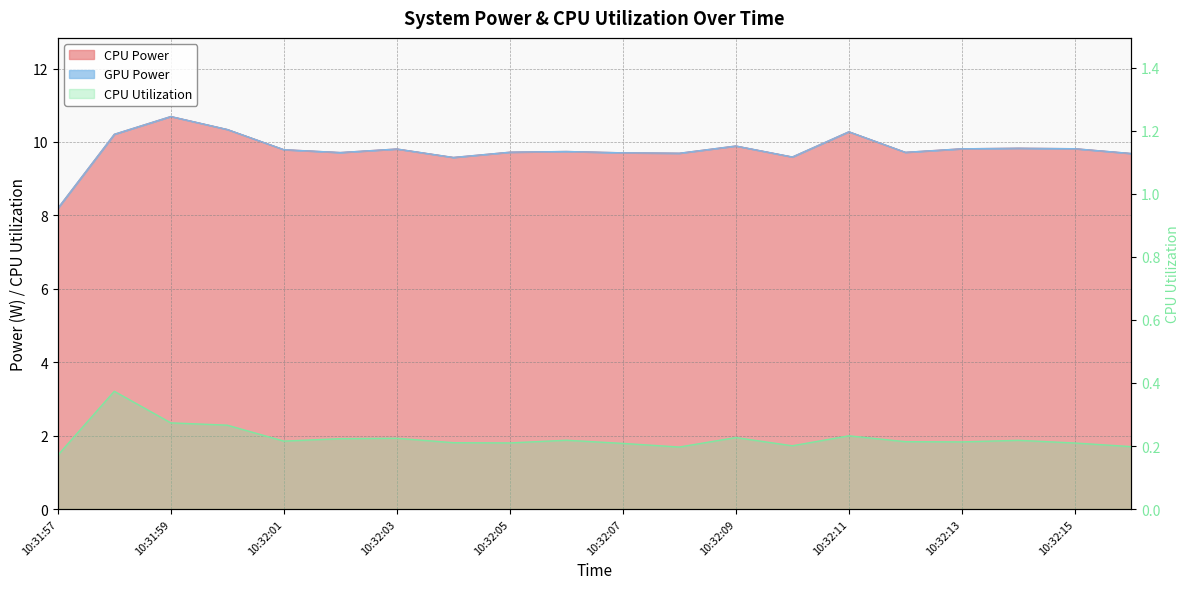

What is the label of the 10th point from the right?

10:32:07